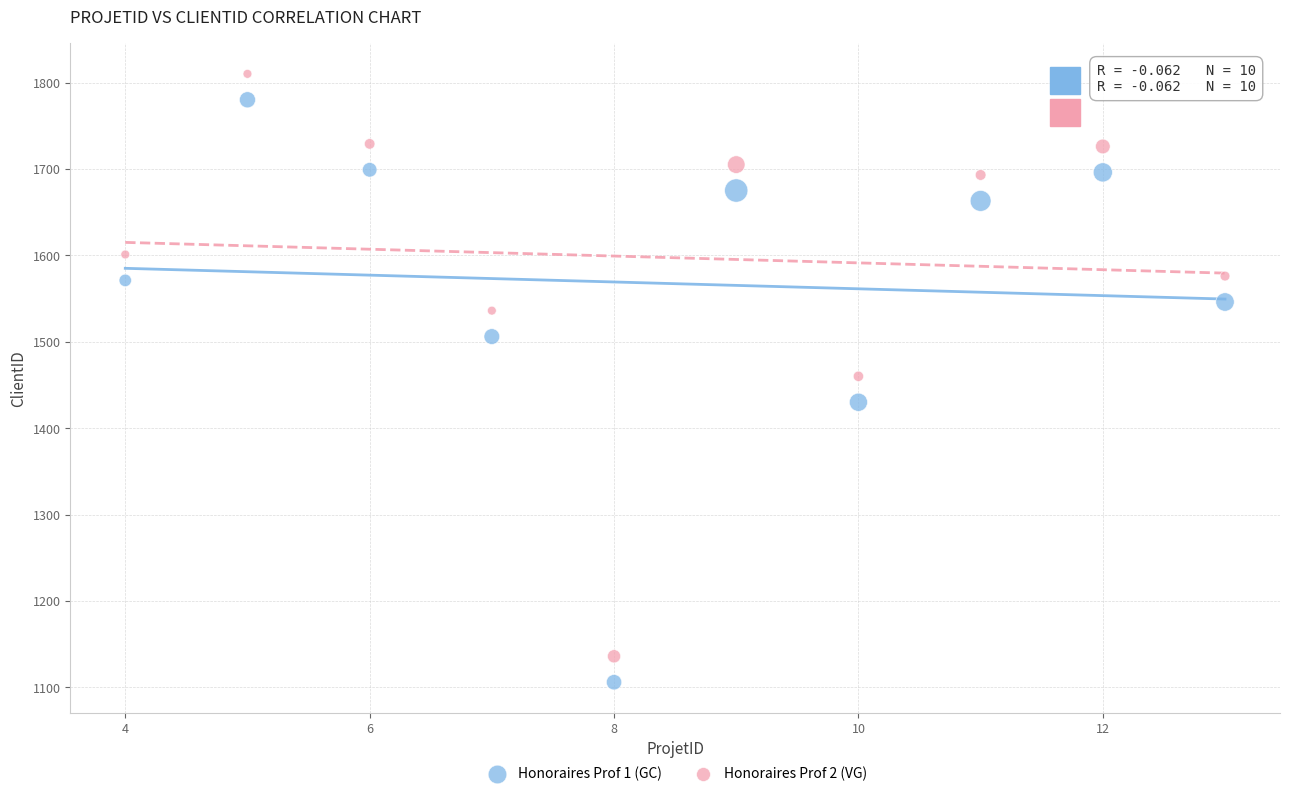

In the Honoraires Prof 2 (VG) series, what Y value is closest to 1473?

1460